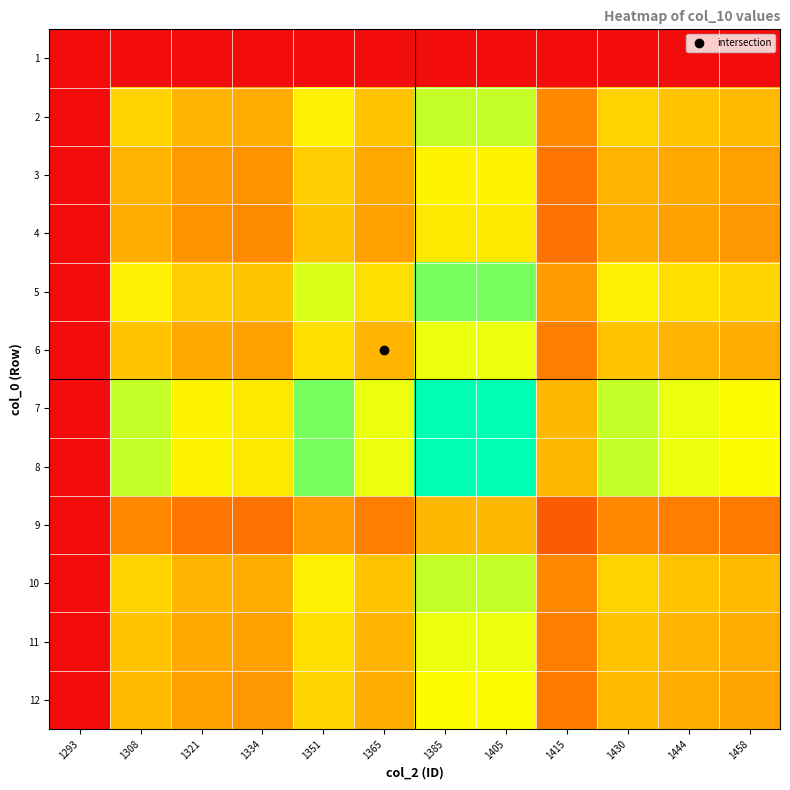

What is the spread (max minus min) of values at 1365?

0.7